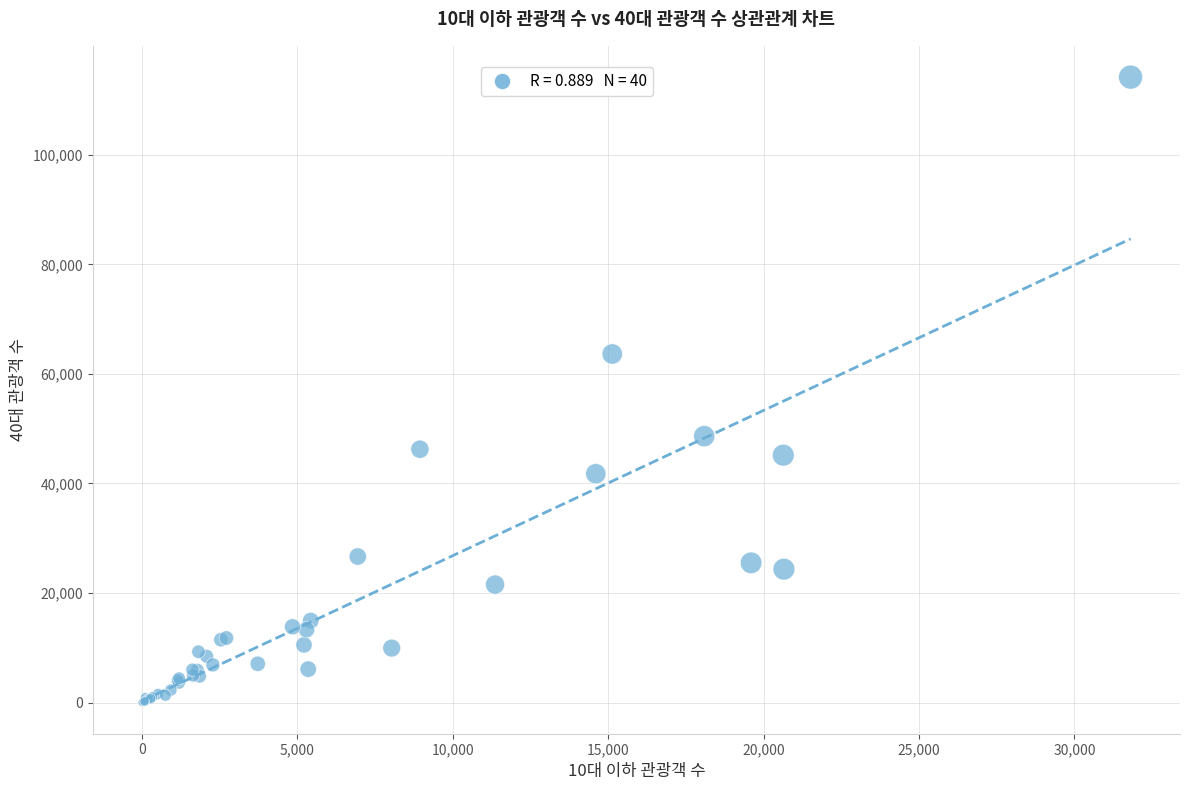

What Y value in the scatter plot is closest to 57103?

63637